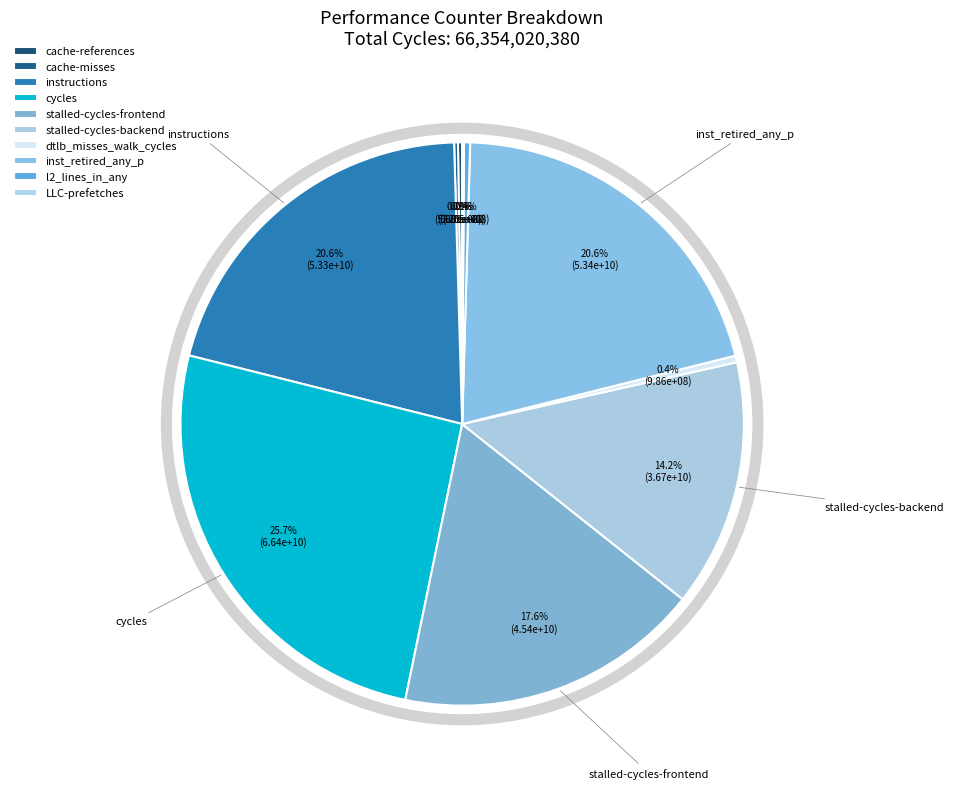

Is there any slice that represents more than half of the pie?

No